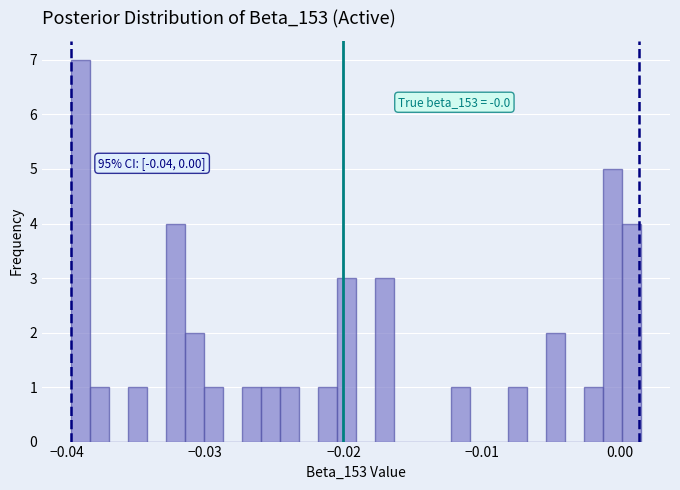

Around what value on the x-axis is the tallest bar? Give the approximate position of its centre, as read against the axis.

-0.039